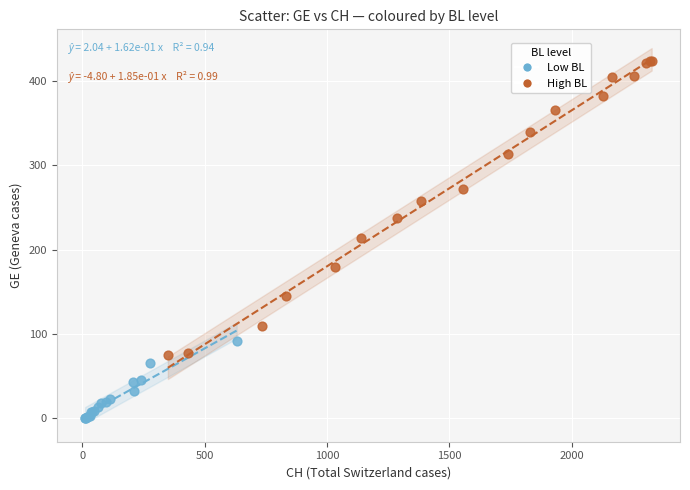

Which series has the widest spread of Y values?

High BL